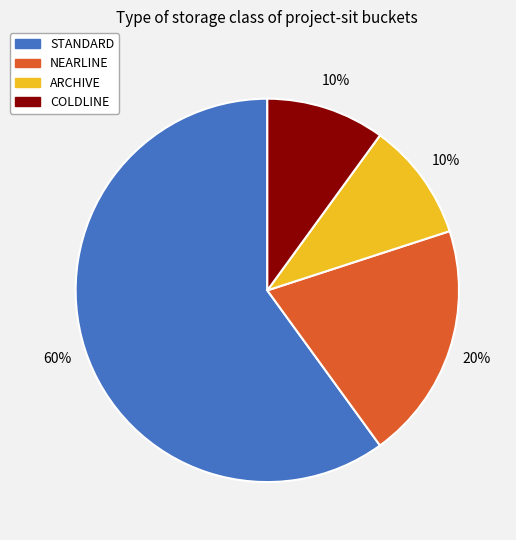

Do STANDARD and ARCHIVE together represent more than half of the pie?

Yes